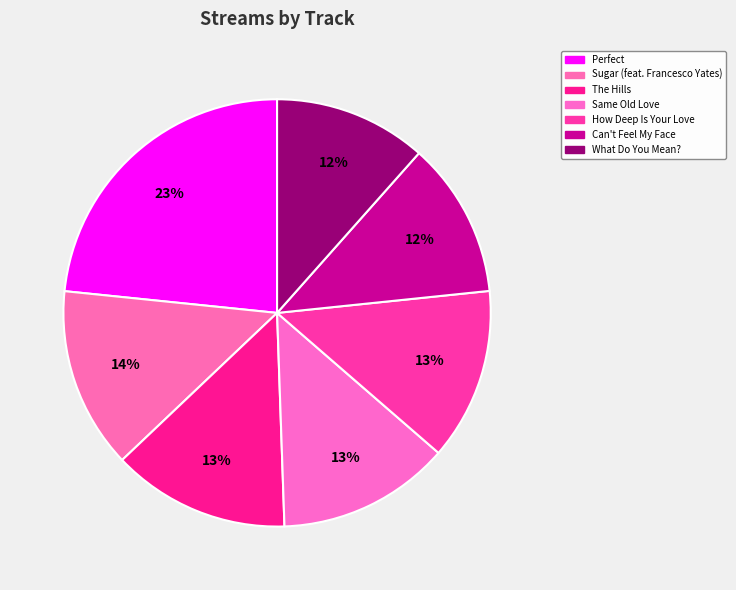

How many segments does this pie chart have?

7